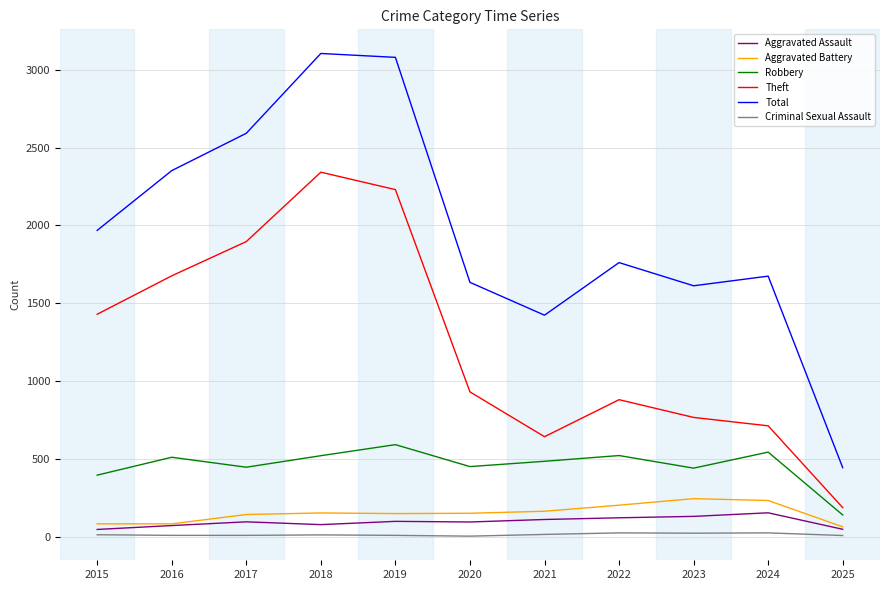

What is the maximum value shown in the chart?

3105